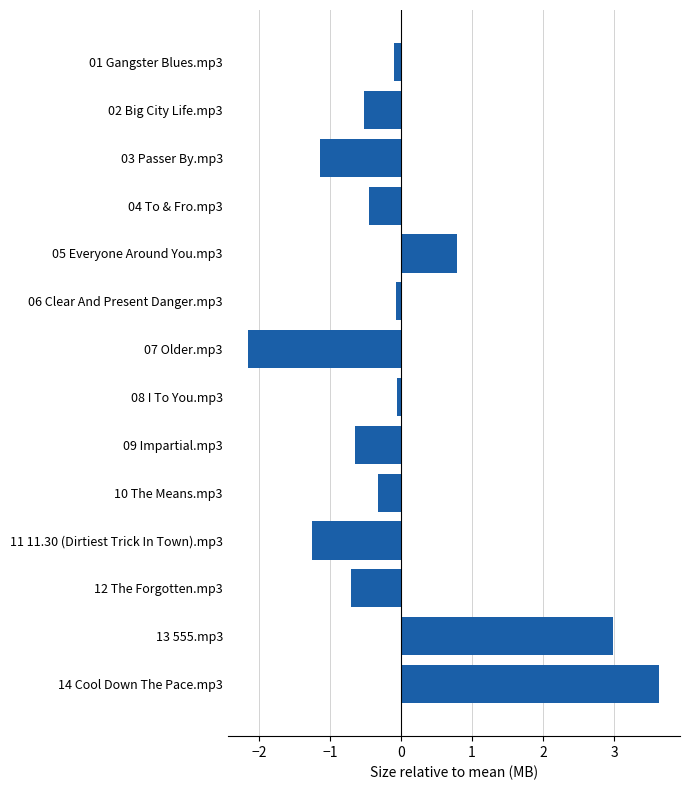

How many data points does each series have?

14